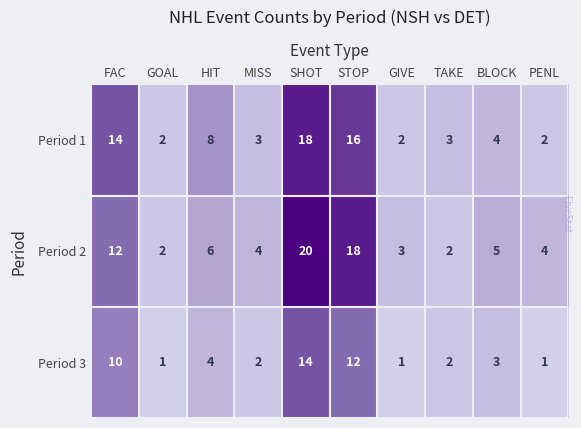

What is the sum of all Period 1 values?

72